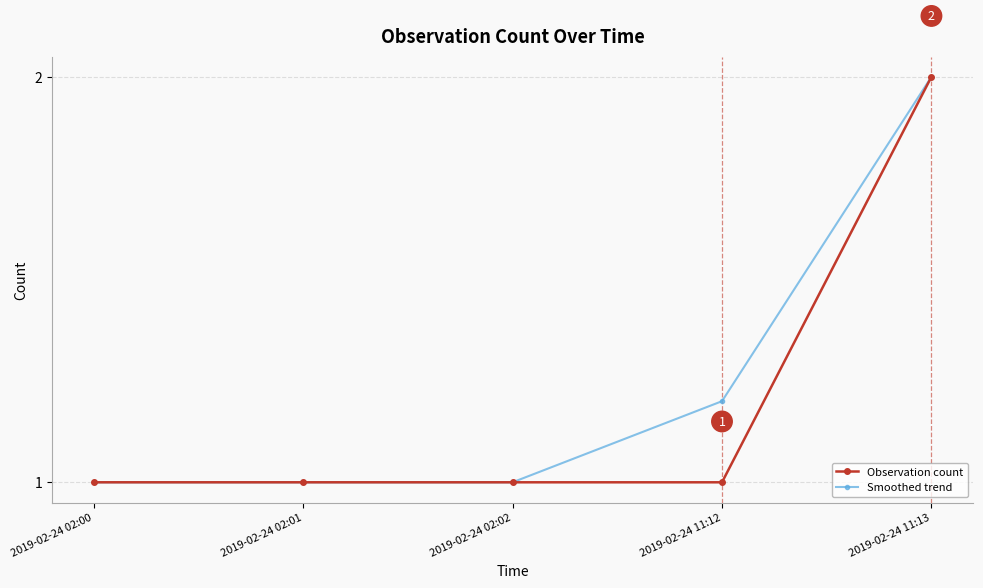

What is the label of the 3rd point from the right?

2019-02-24 02:02